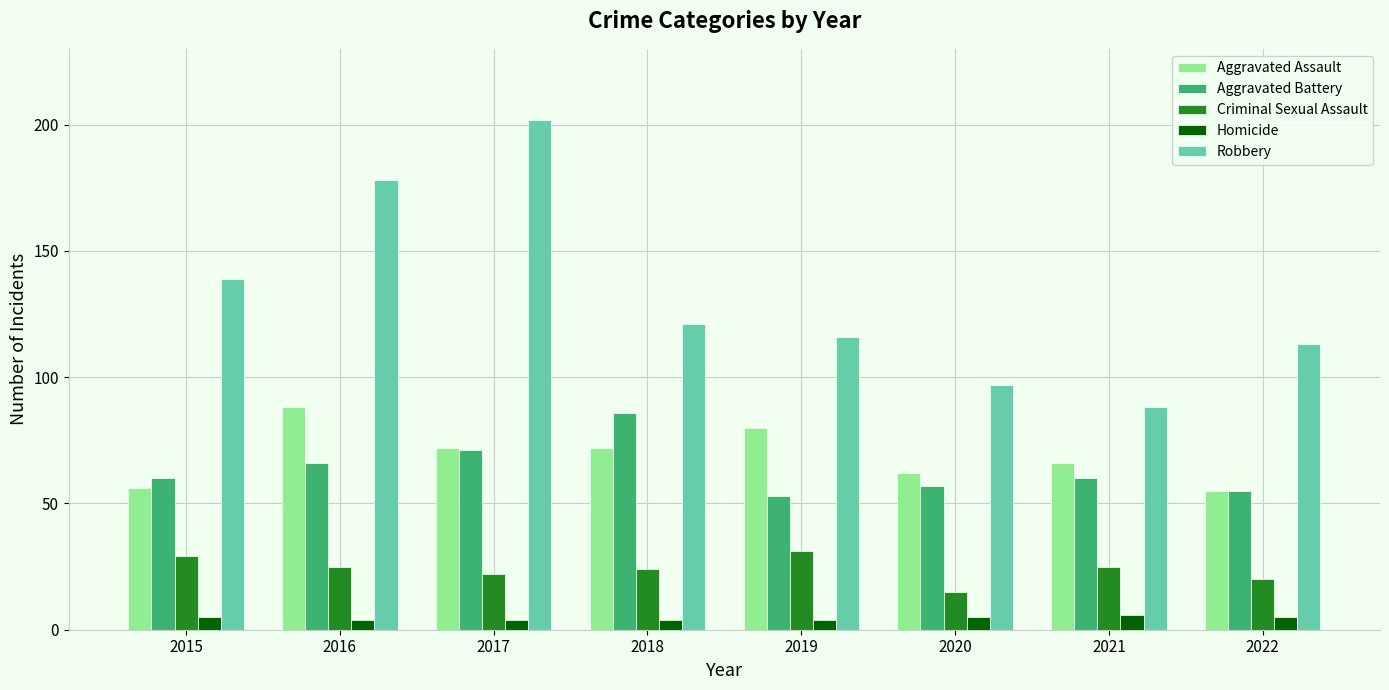

How many categories are shown in the chart?

8